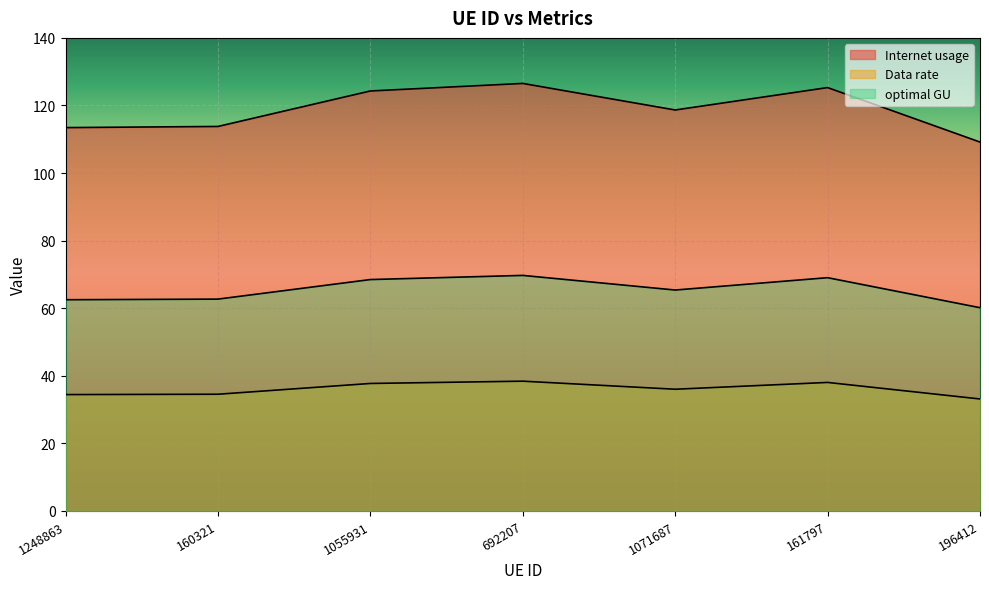

Which category has the lowest value across all series?

196412